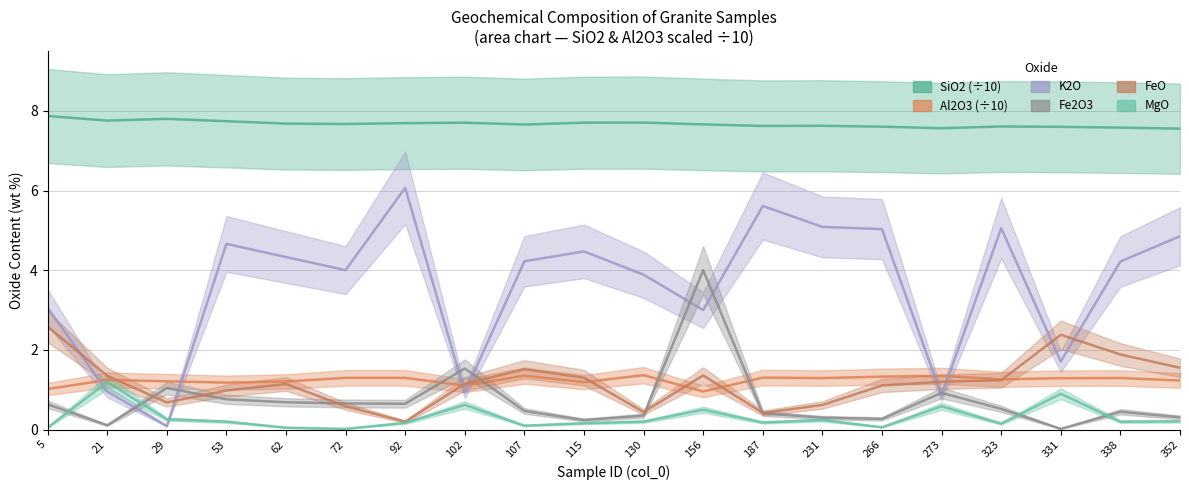

What value does the SiO2 series have at 53?

7.7